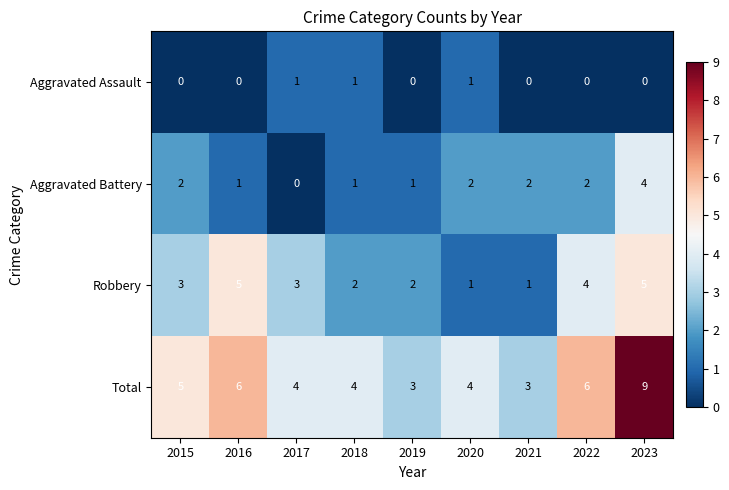

Is it true that Robbery equals 3 at 2015?

True